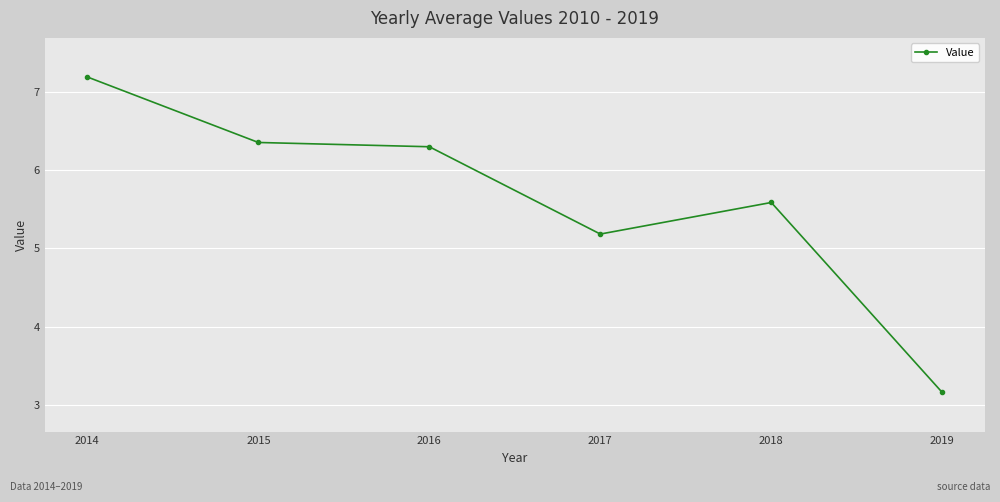

Read the value at 2018.

5.6